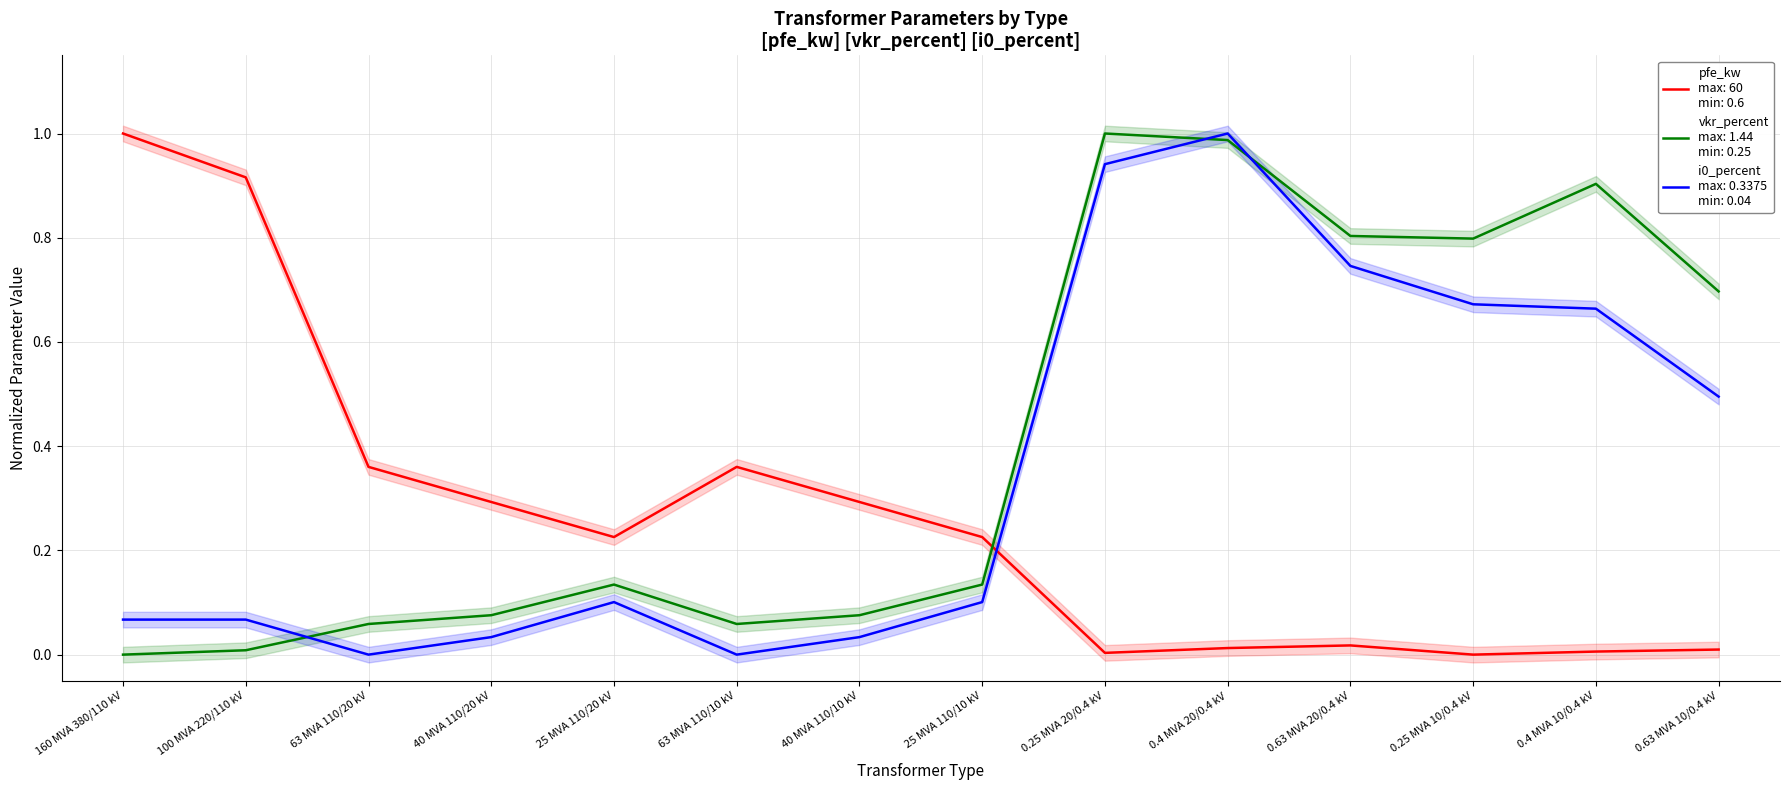

At which label is pfe_kw closest to 0?

0.25 MVA 10/0.4 kV